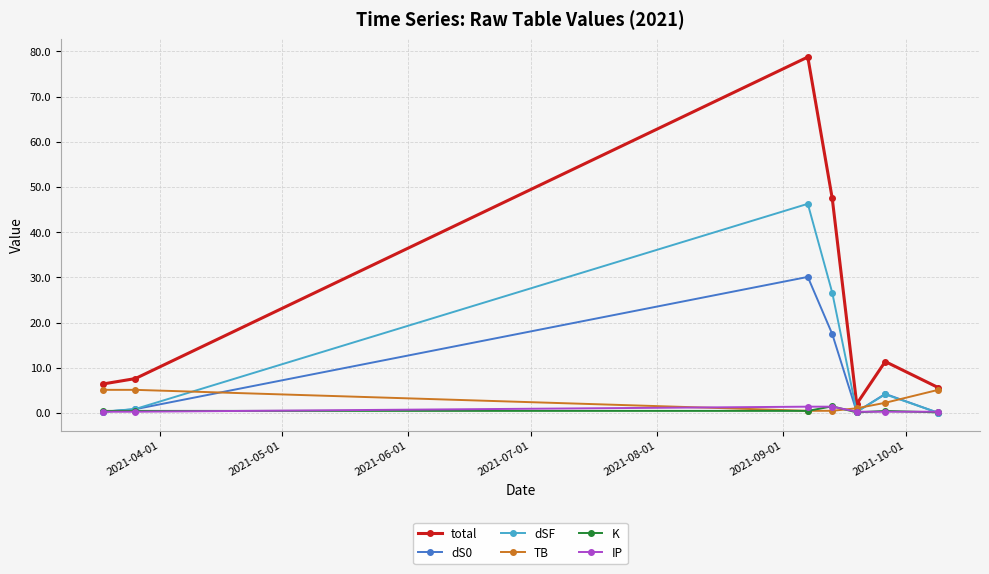

Which series has the widest spread of values?

total